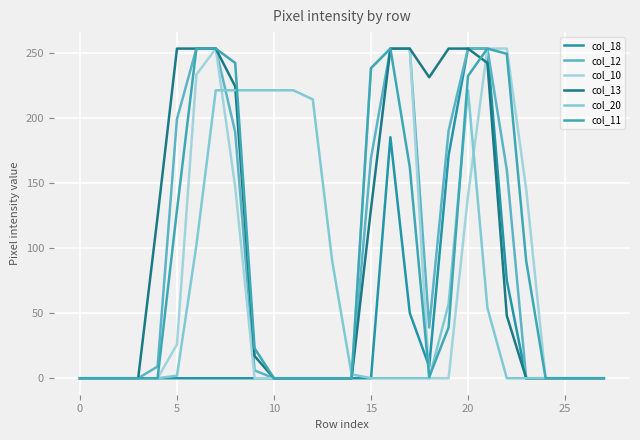

What is the difference between the maximum and minimum values in the col_13 series?

253